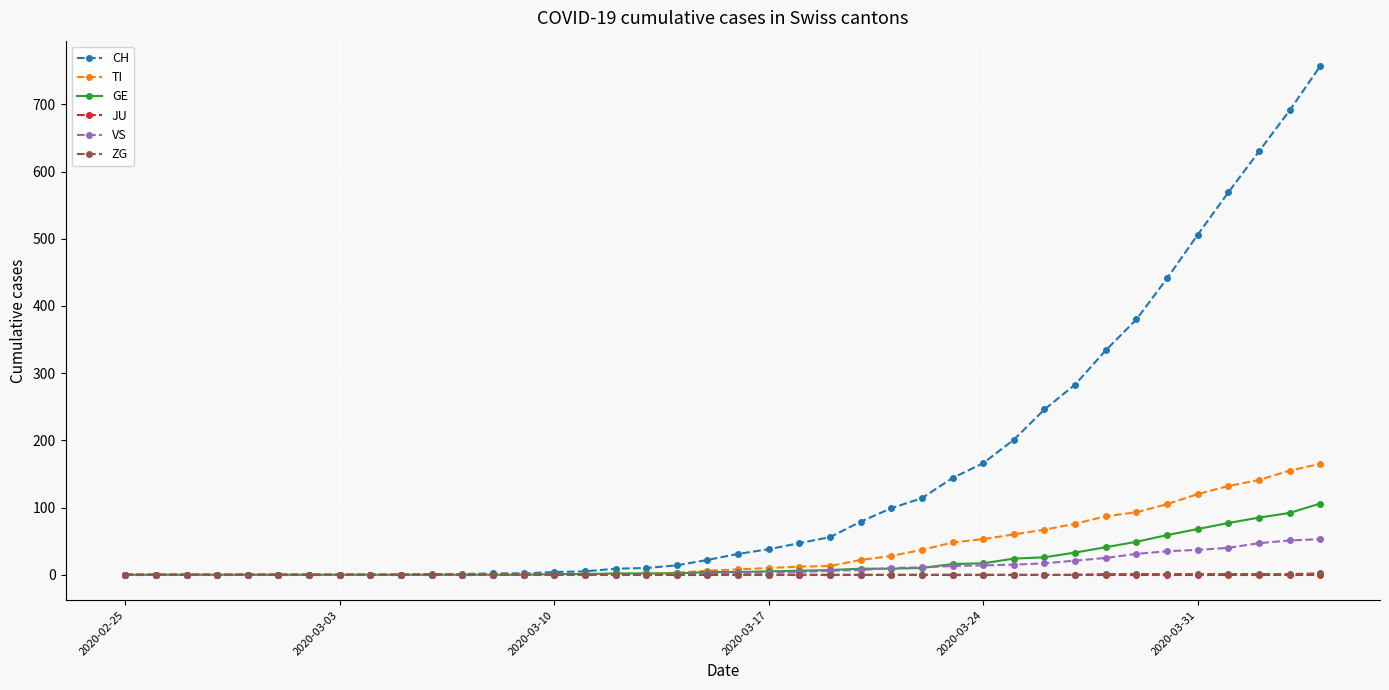

Which series has the widest spread of values?

CH